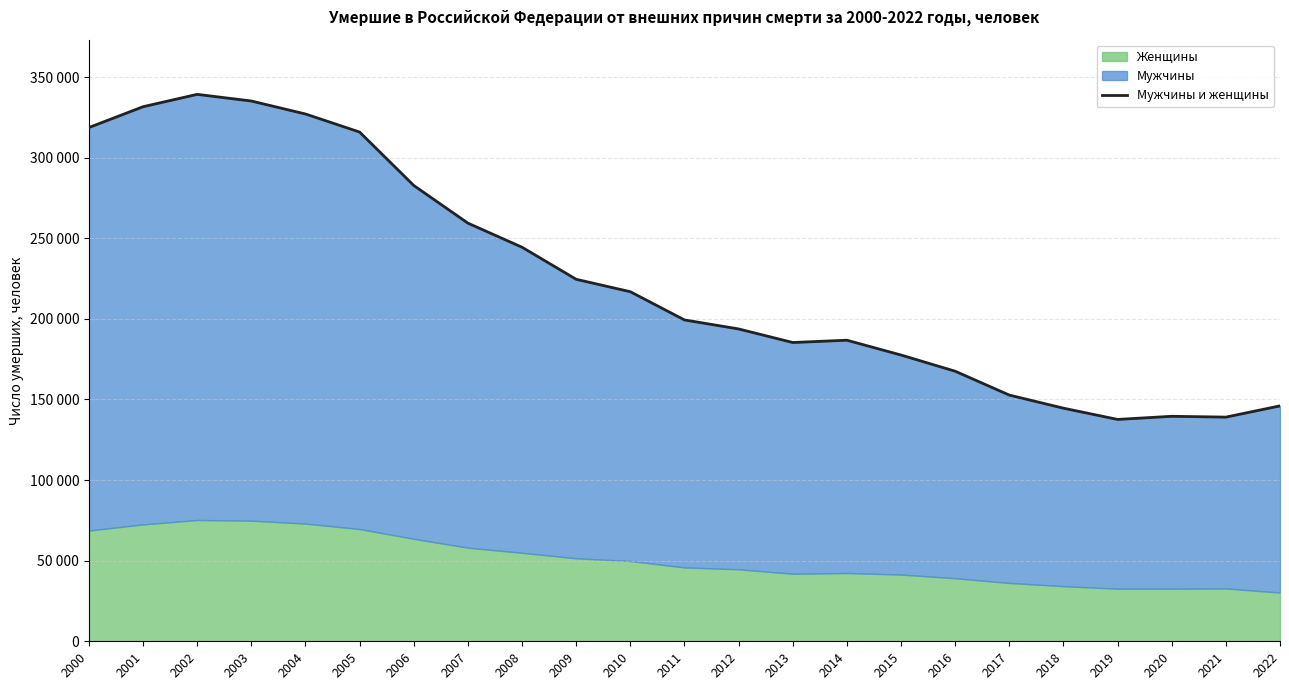

What is the value of the 8th point from the left?

259412